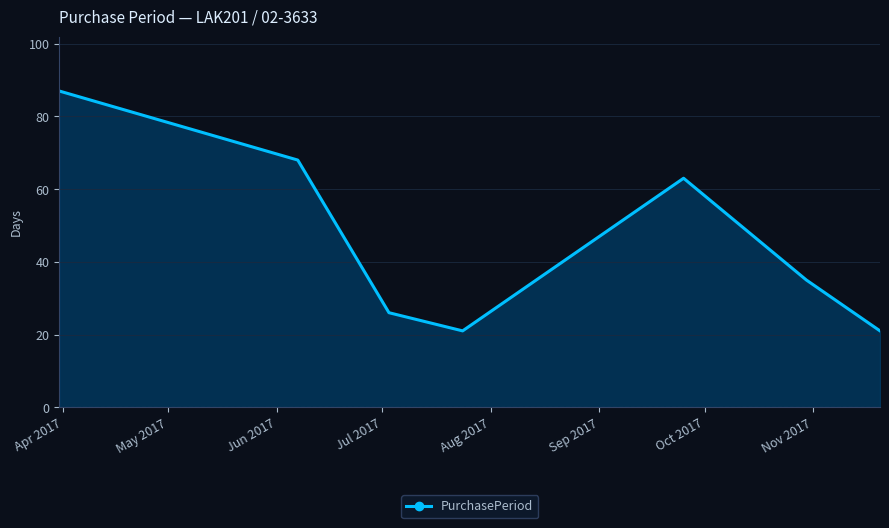

Reading left to right, transcribe all the data shown in this chart.

87	68	26	21	63	35	21